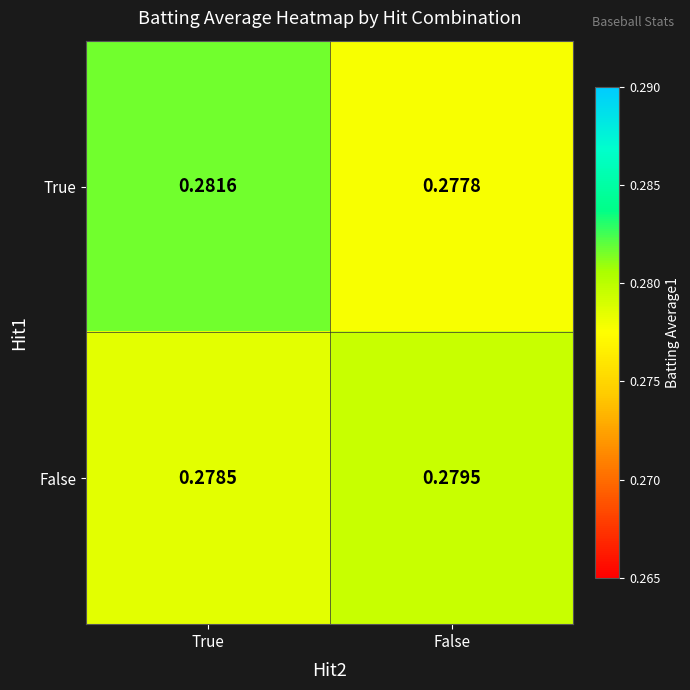

Which series changed the most between True and False?

True